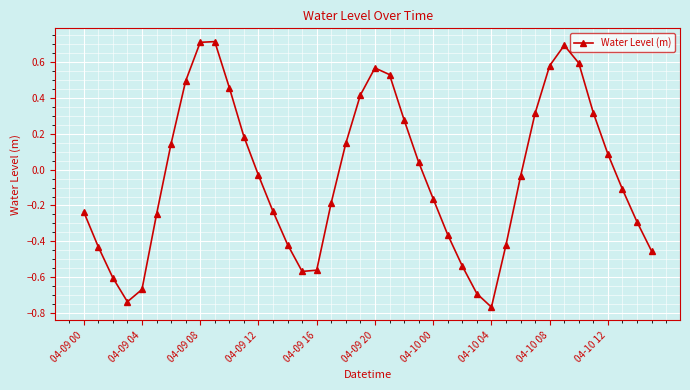

What is the maximum value shown in the chart?

0.7